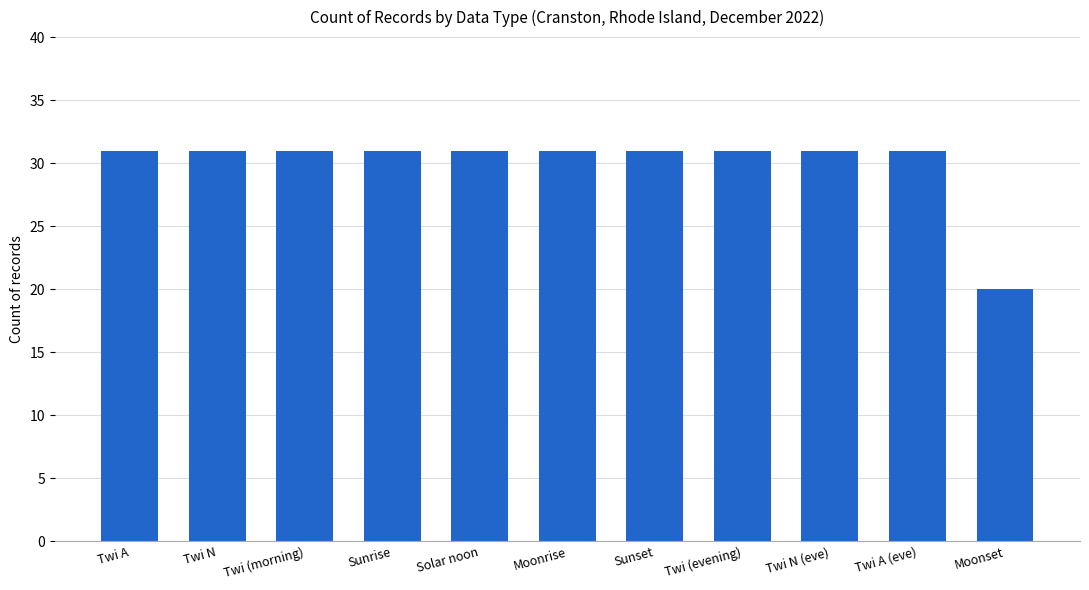

What is the smallest value displayed?

20